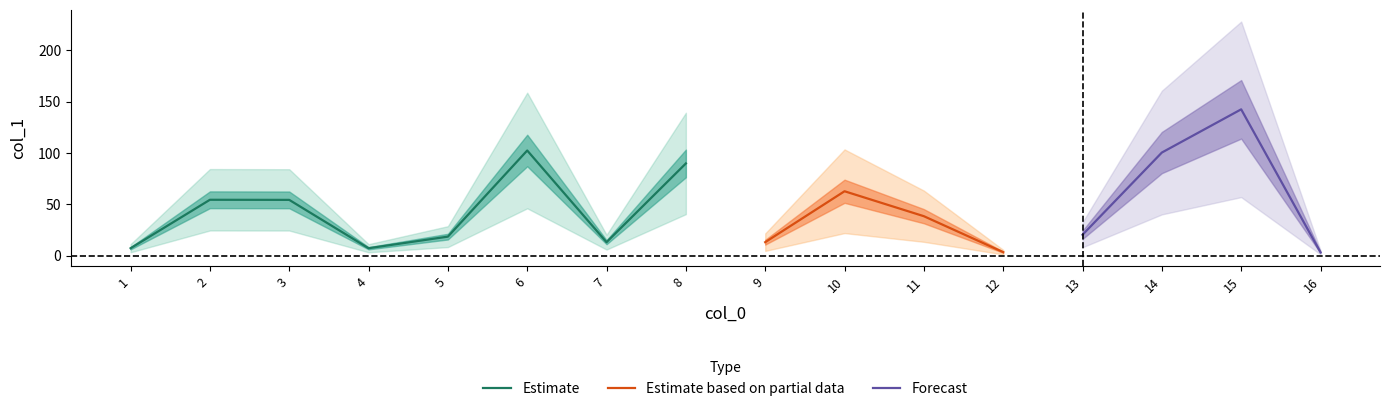

What is the difference between the maximum and second lowest values?

139.1